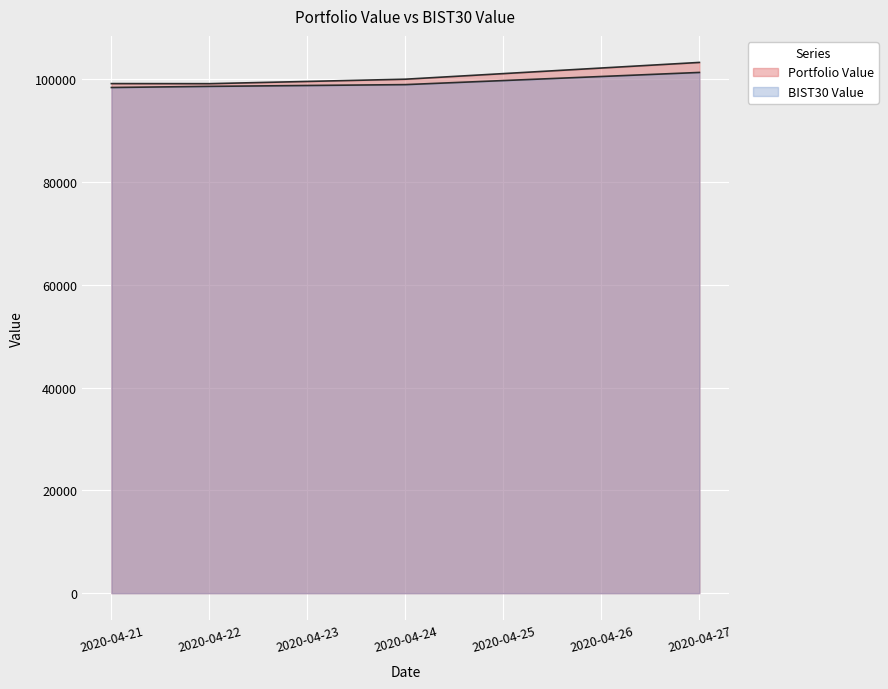

True or false: BIST30 Value and Portfolio Value cross at least once.

False